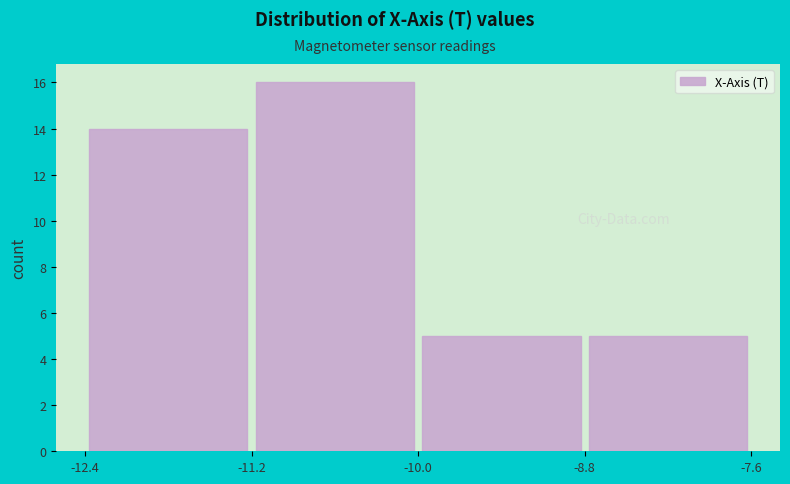

Over which range of the x-axis is the bar tallest?

-11.2 to -10.0